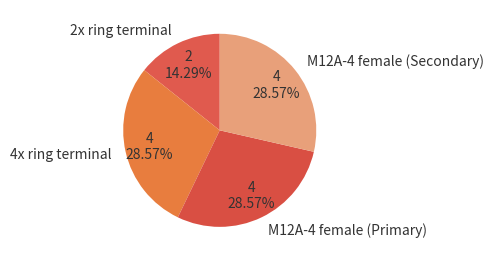

What is the ratio of the value at 2x ring terminal to the value at M12A-4 female (Secondary)?

0.5